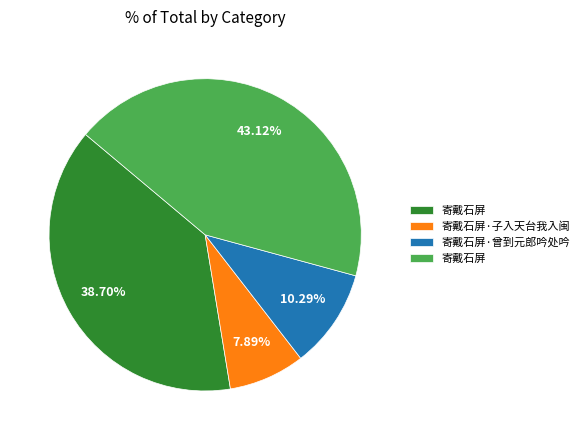

Is there a majority slice in this chart?

No